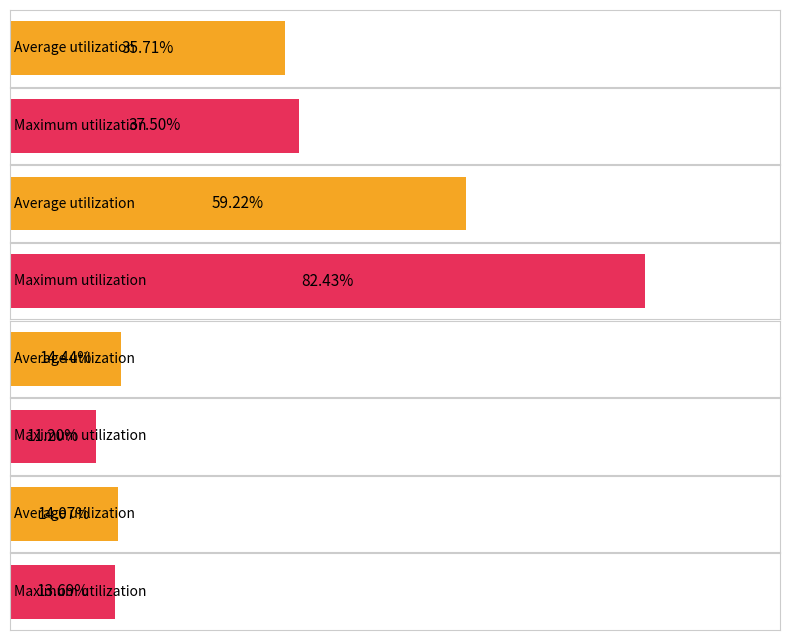

The value of Average utilization at E is 0.0. True or false?

False